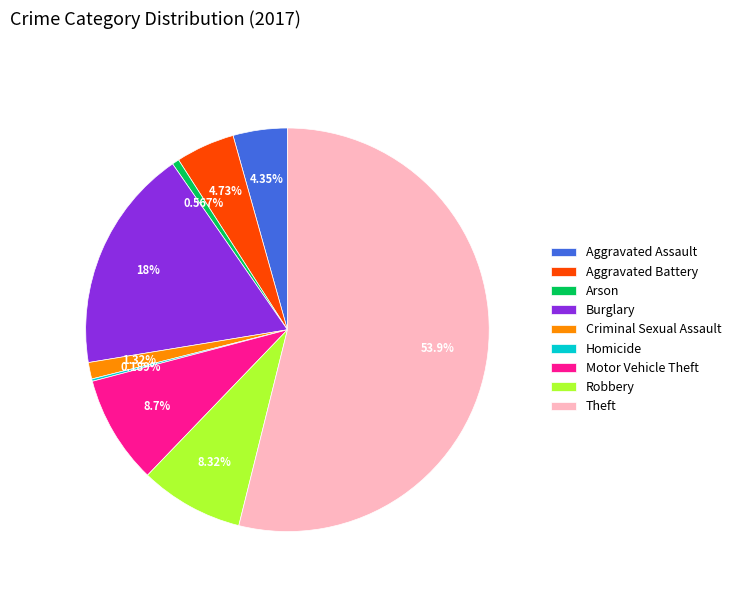

Which has a higher value, Aggravated Assault or Criminal Sexual Assault?

Aggravated Assault